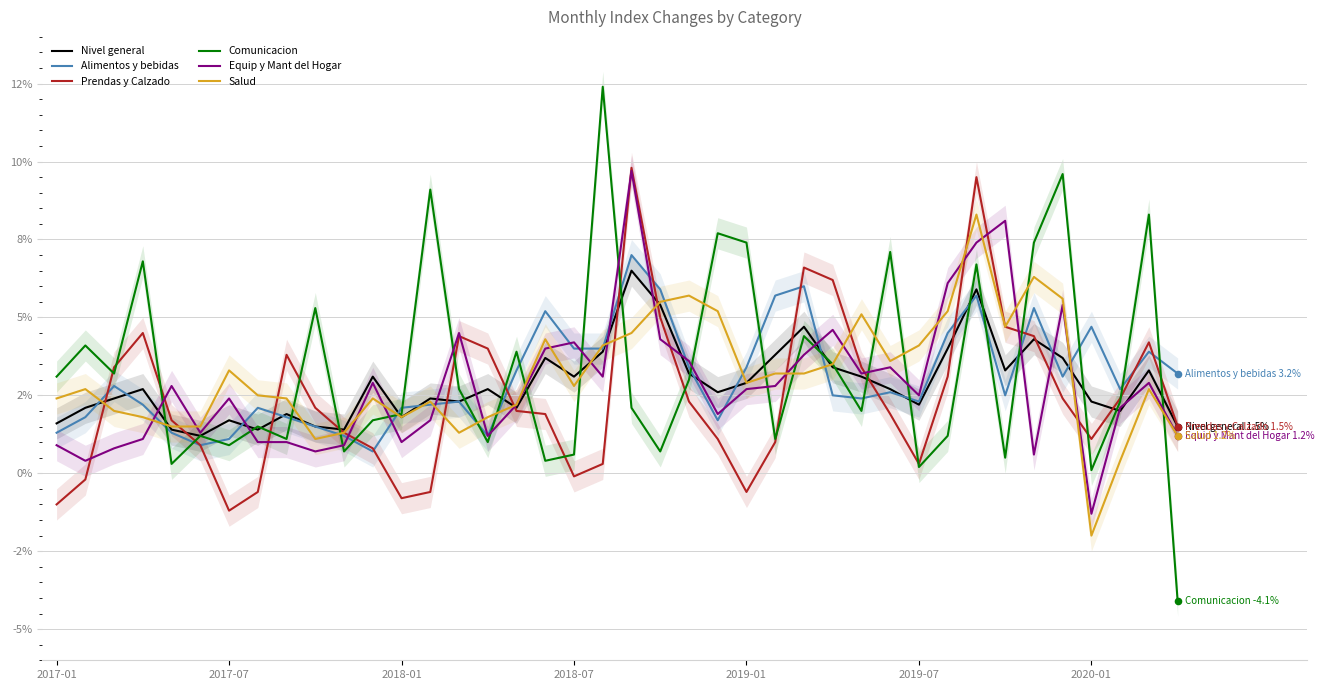

Which series has the widest spread of Y values?

Comunicacion